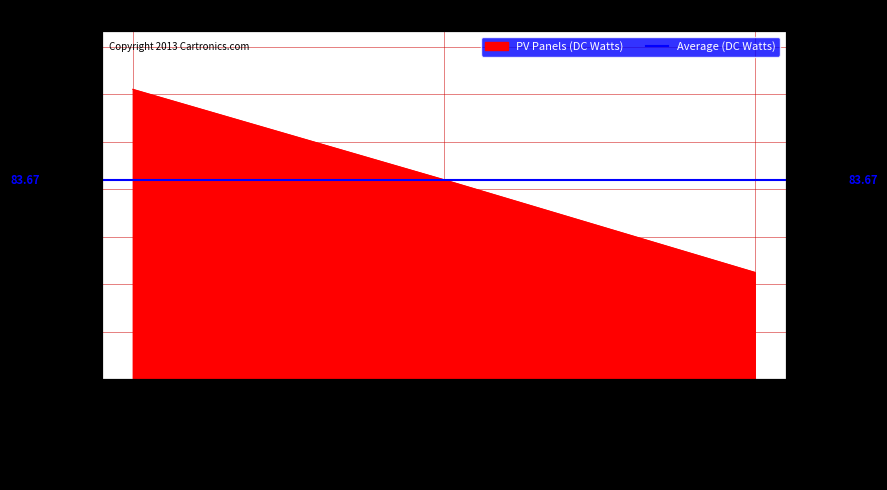

Where is the data nearest to the value 83?

2019-08-15 01:36:00